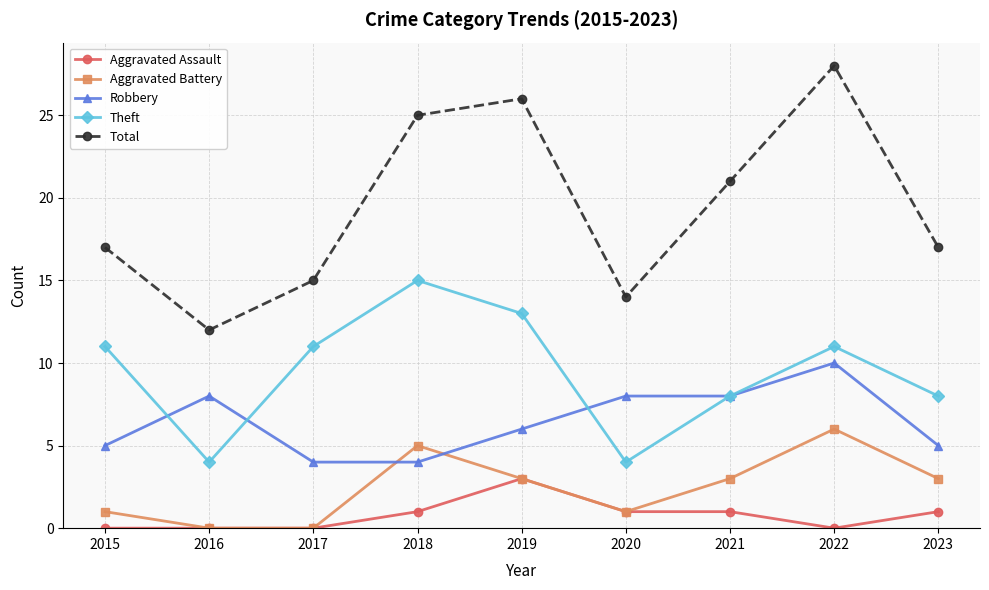

Count the number of data series in this chart.

5